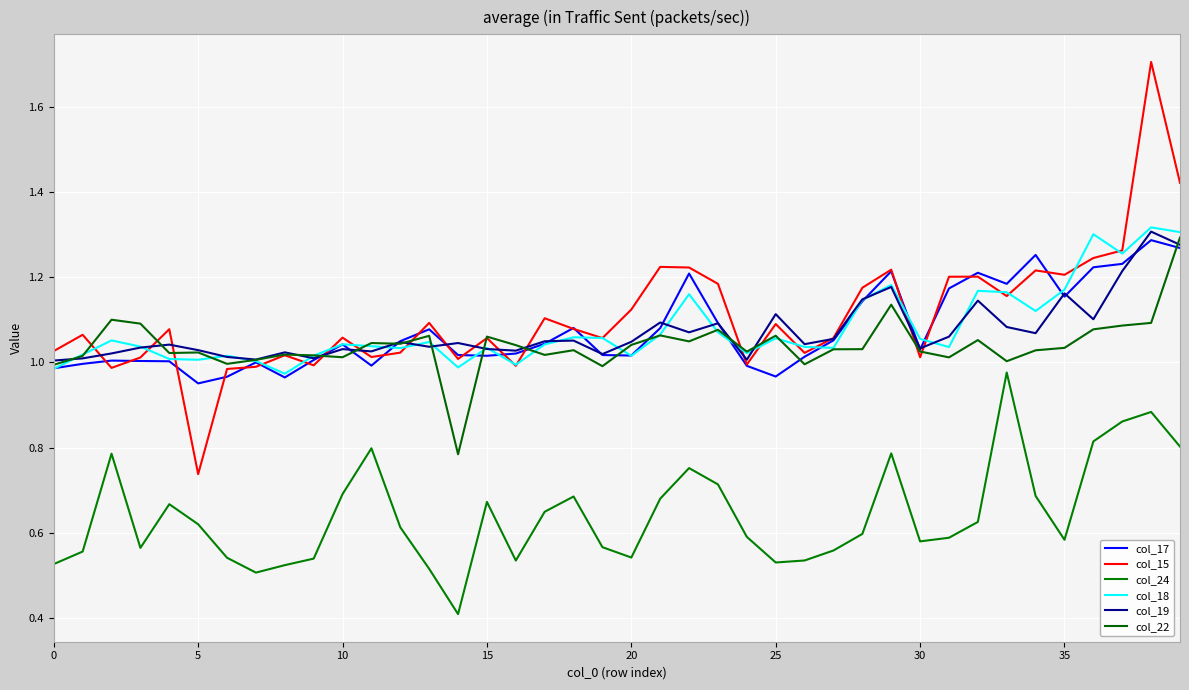

In col_22, how many points are higher than both neighbors (excluding endpoints)?

12